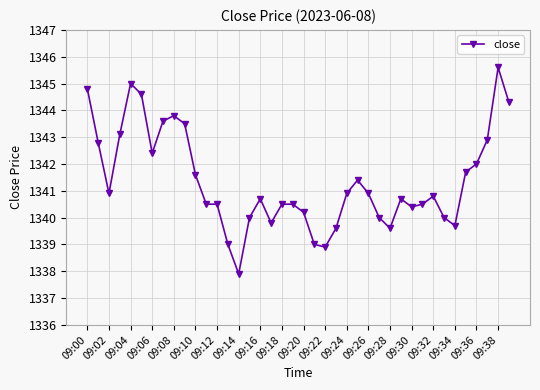

What is the value of the 21st point from the left?

1340.2